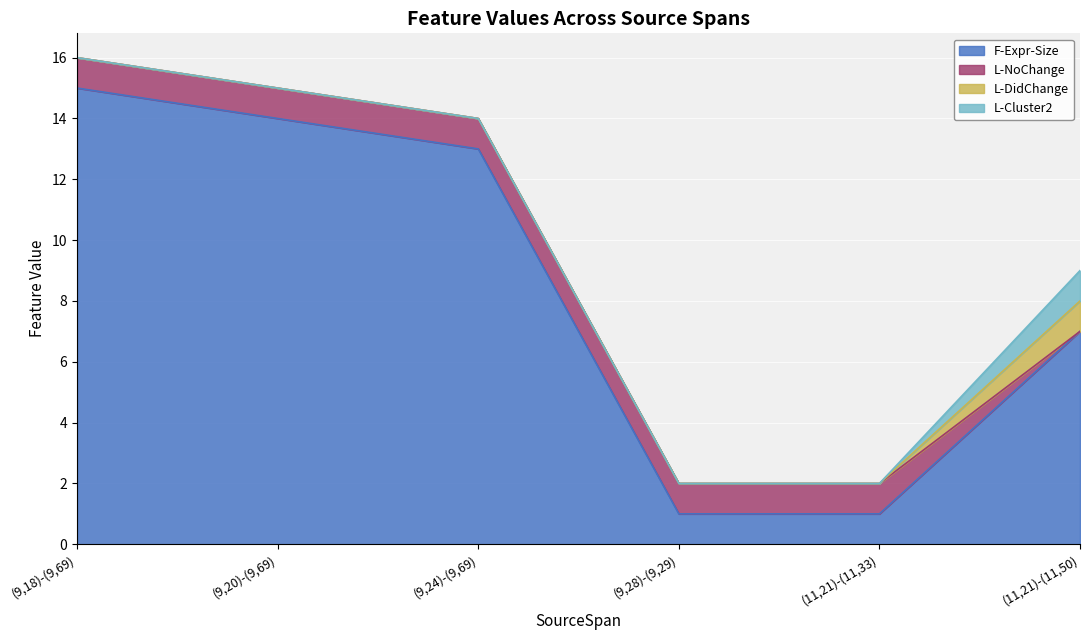

The value of L-NoChange at (9,28)-(9,29) is 1. True or false?

True